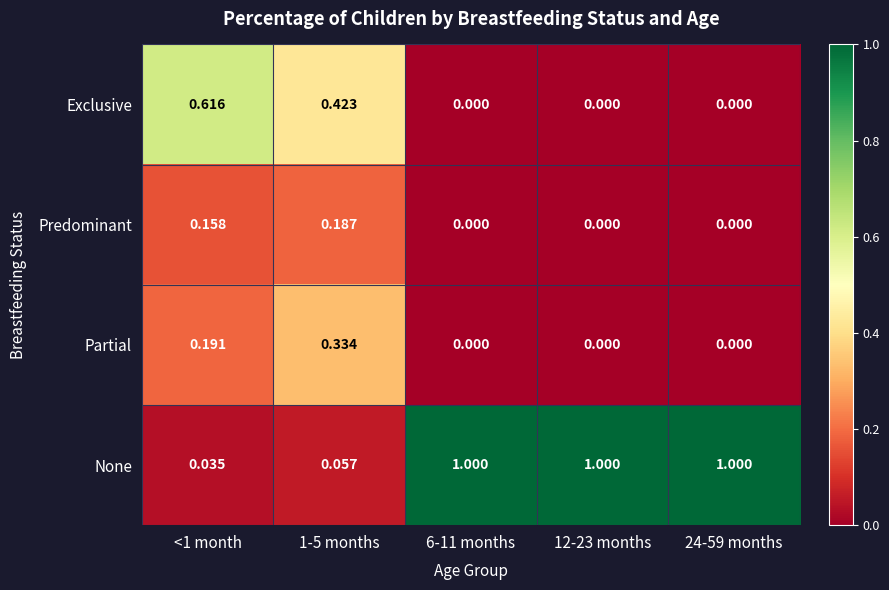

Which series has the largest range (max minus min)?

None